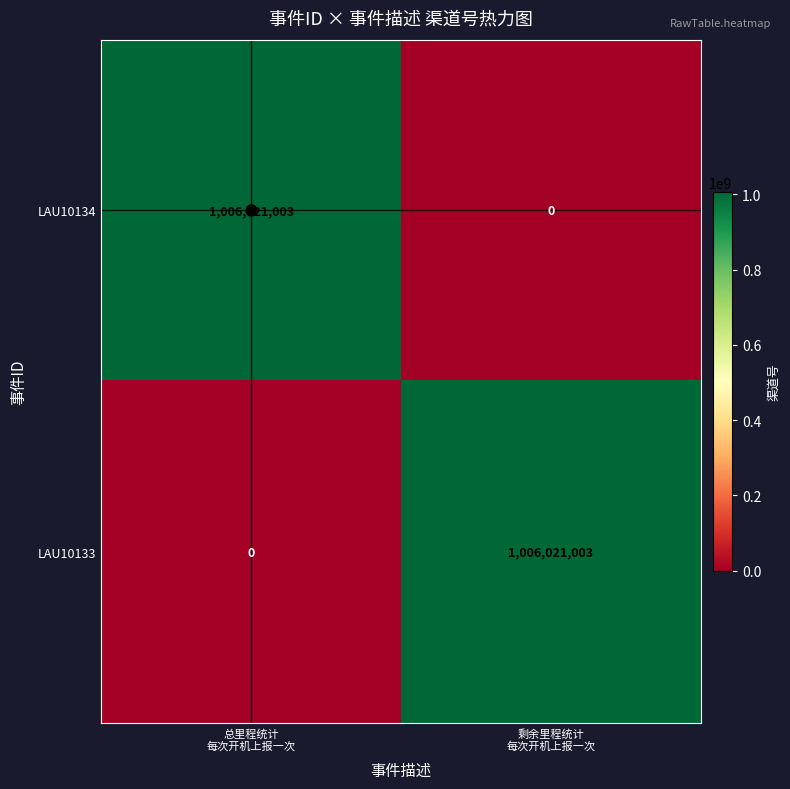

Rank the series at 剩余里程统计
每次开机上报一次 from lowest to highest value.

LAU10134, LAU10133